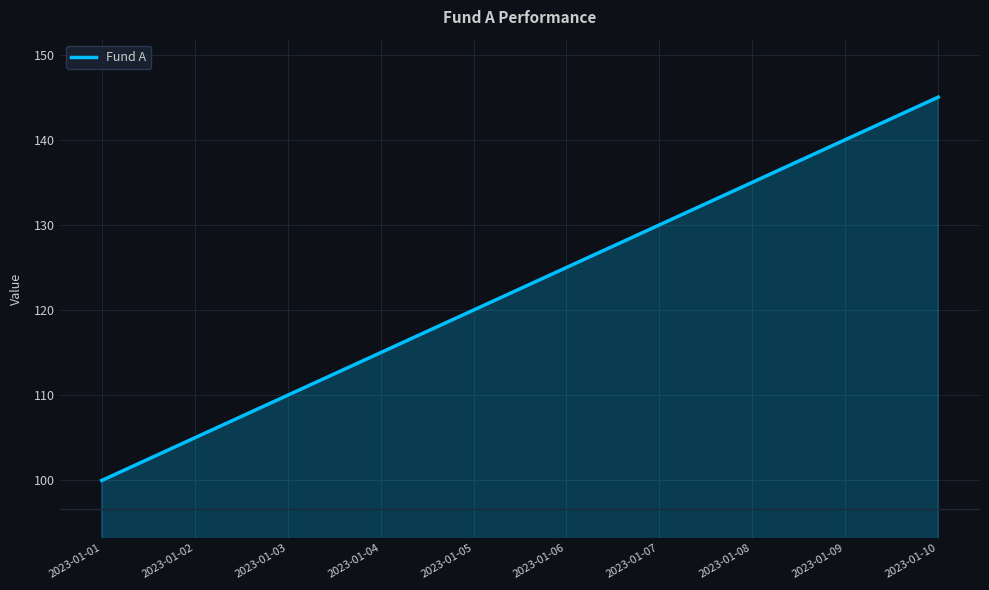

Reading right to left, what are all the values shown in this chart?

2023-01-10=145	2023-01-09=140	2023-01-08=135	2023-01-07=130	2023-01-06=125	2023-01-05=120	2023-01-04=115	2023-01-03=110	2023-01-02=105	2023-01-01=100